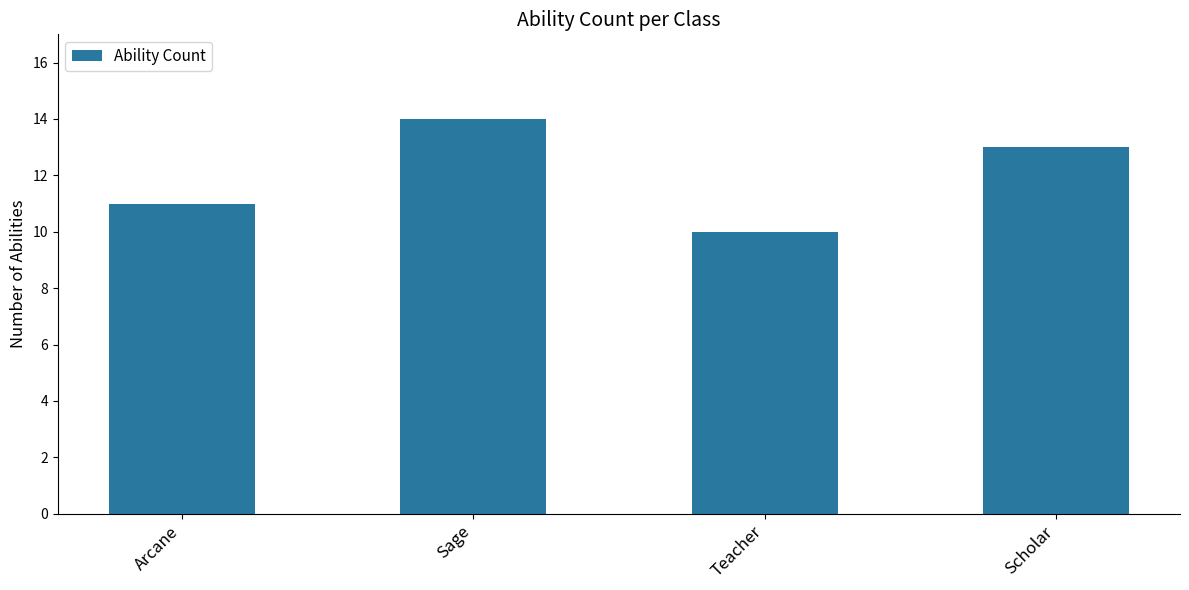

Which label corresponds to the largest value in the chart?

Sage